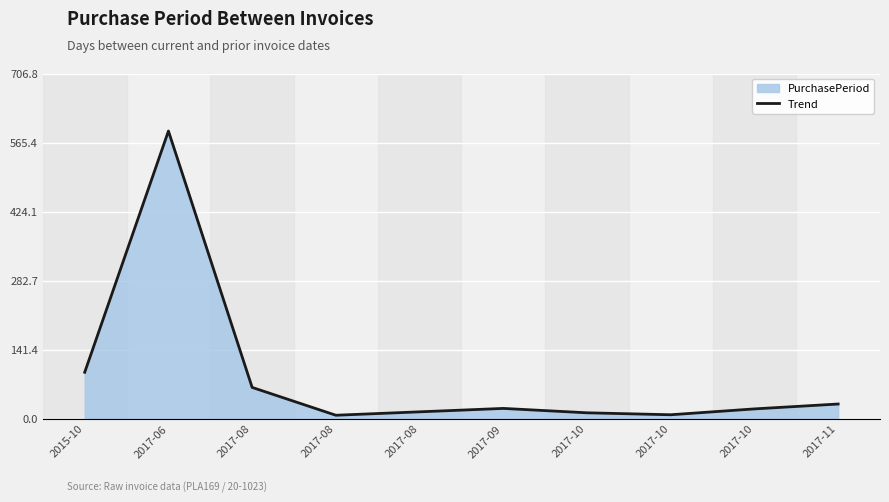

What is the greatest value displayed?

589